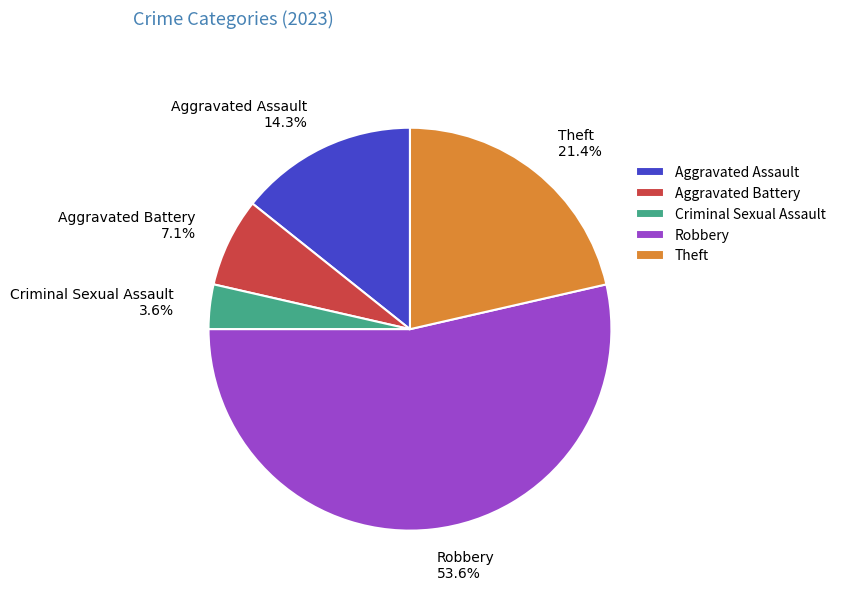

Which slice represents more than half of the pie?

Robbery